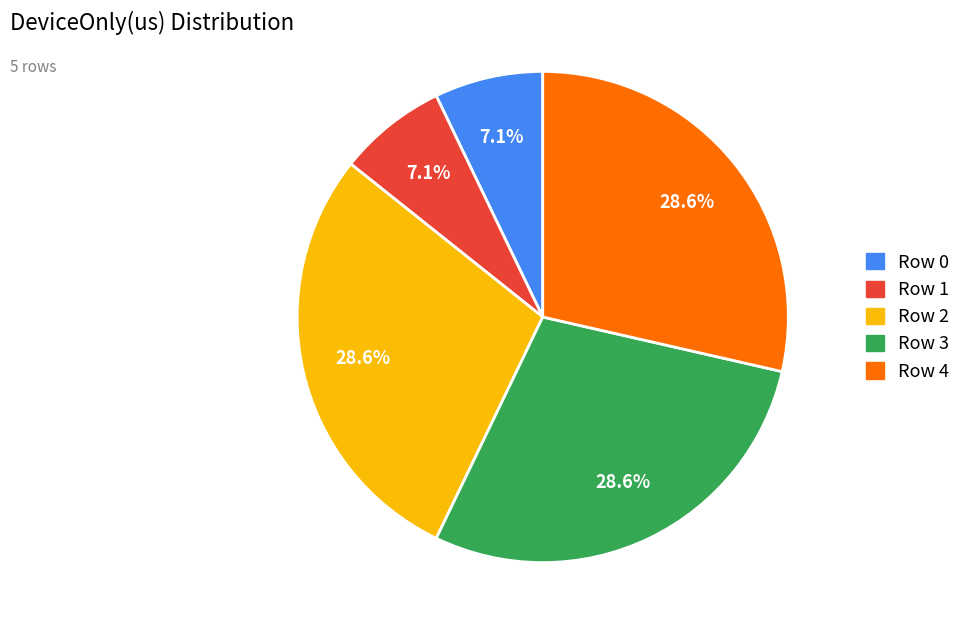

What is the ratio of the value at Row 2 to the value at Row 4?

1.0